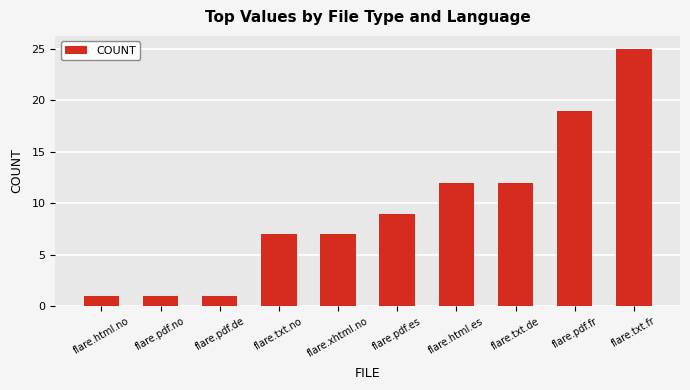

How many series are shown in this chart?

1